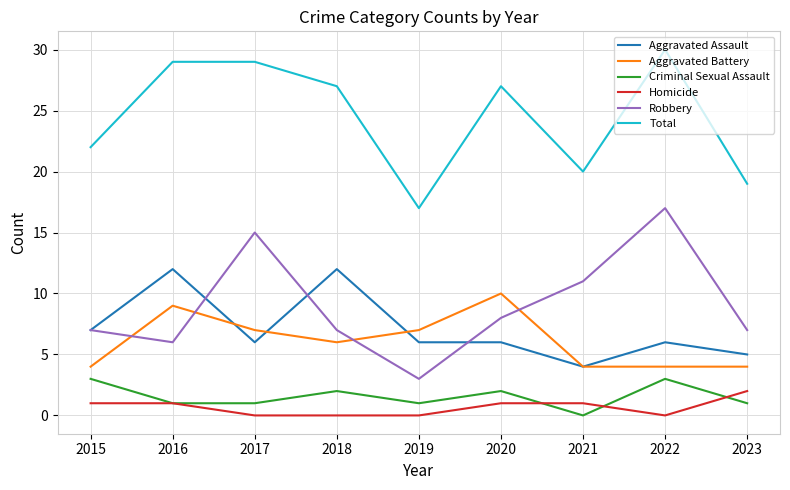

What is the spread (max minus min) of values at 2019?

17